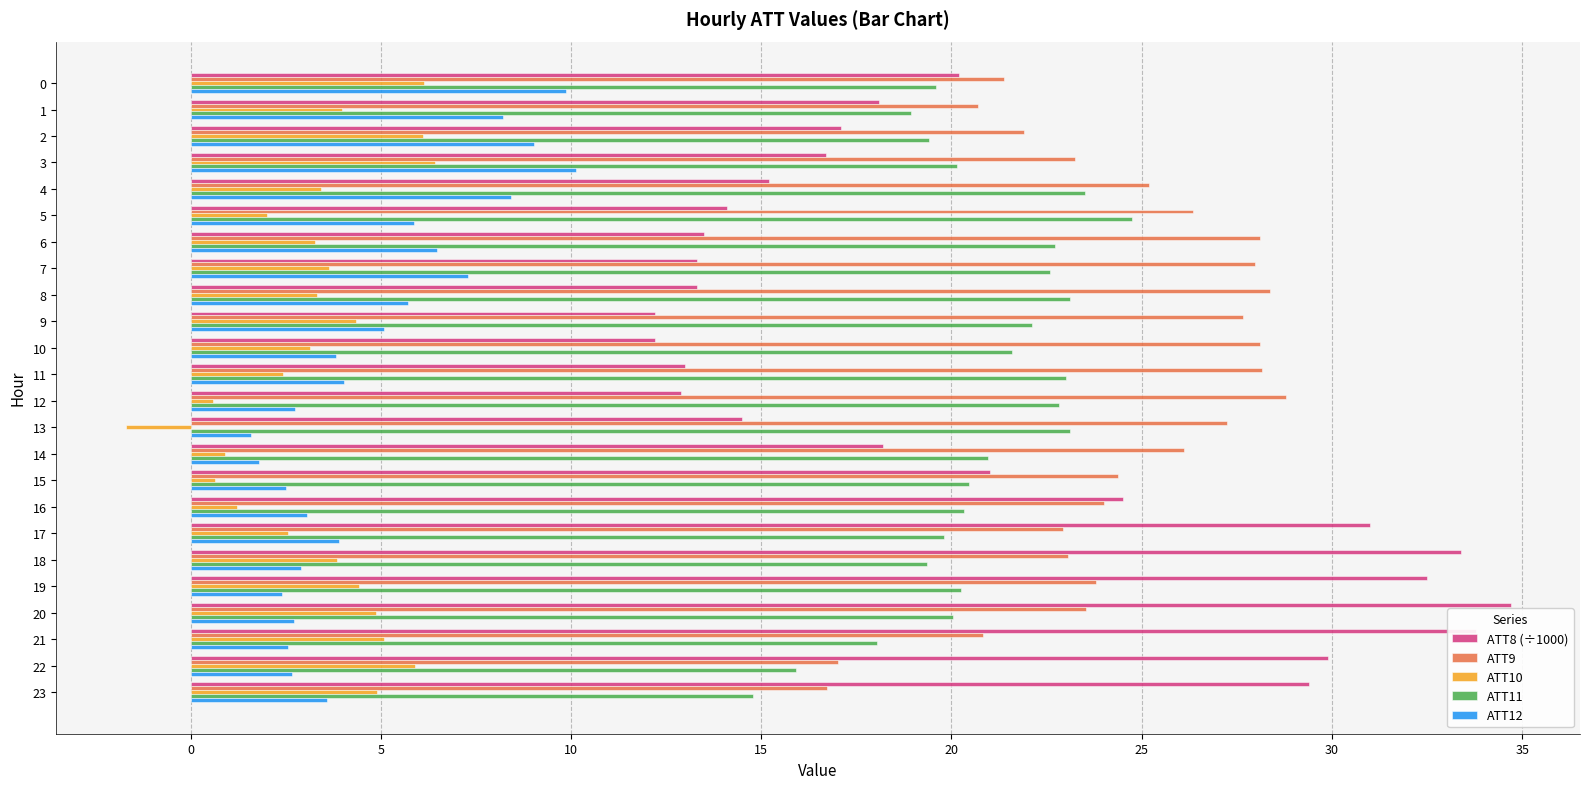

True or false: ATT9 has a value of 47.5 at 10.

False